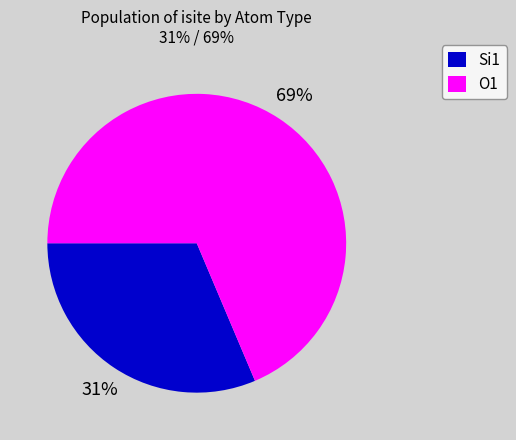

Is the sum of O1 and Si1 greater than half?

Yes